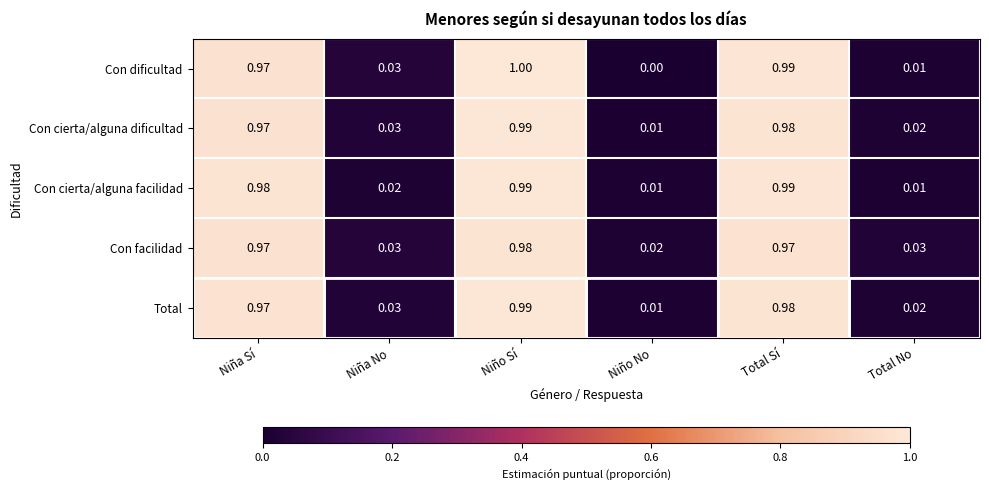

Which label corresponds to the largest value in the chart?

Niño Sí